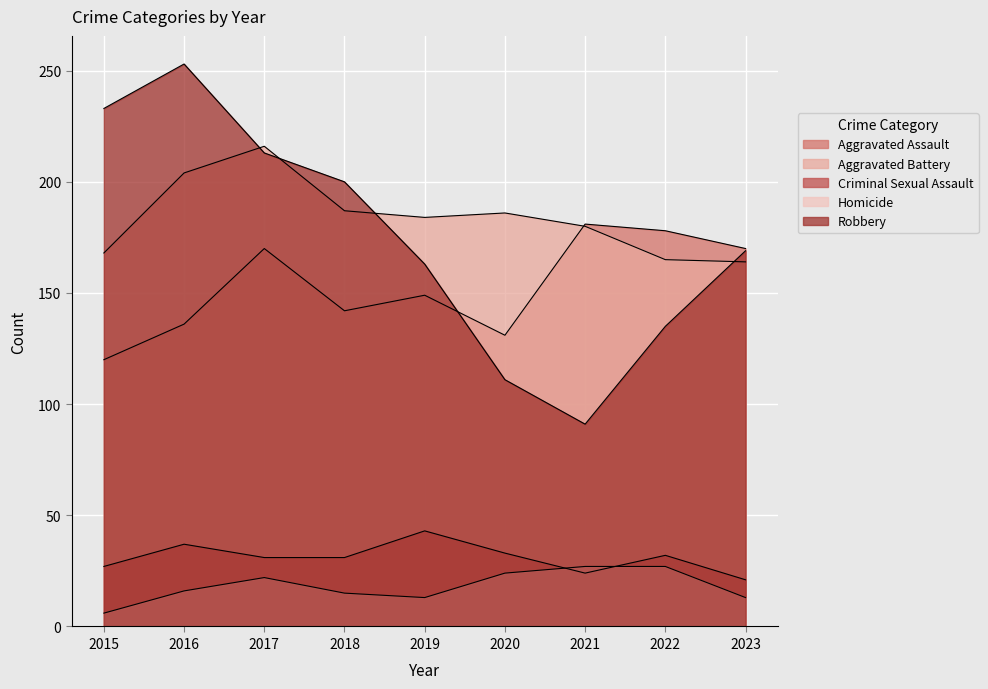

At which category is the sum across all series the highest?

2017